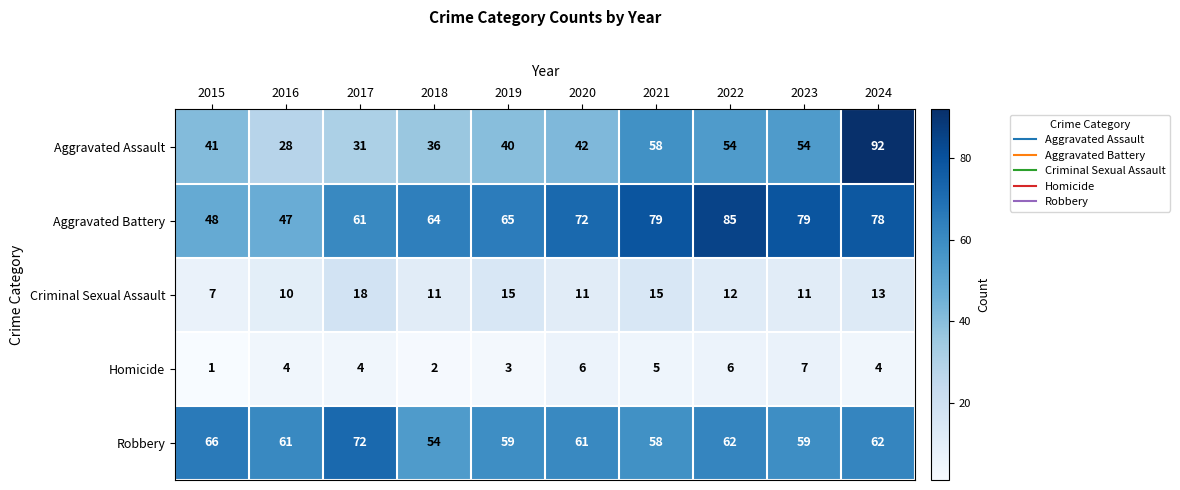

Which series changed the most between 2017 and 2019?

Robbery